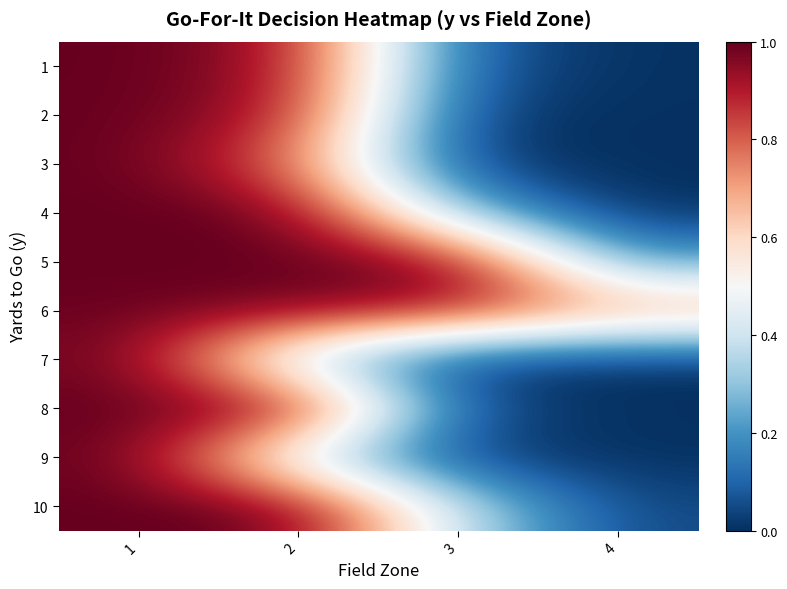

Which series has the largest total across all categories?

6